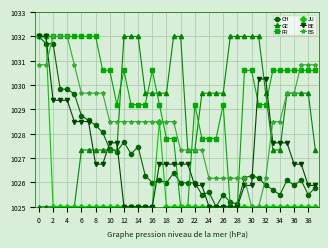

What is the minimum value shown in the chart?

1025.0